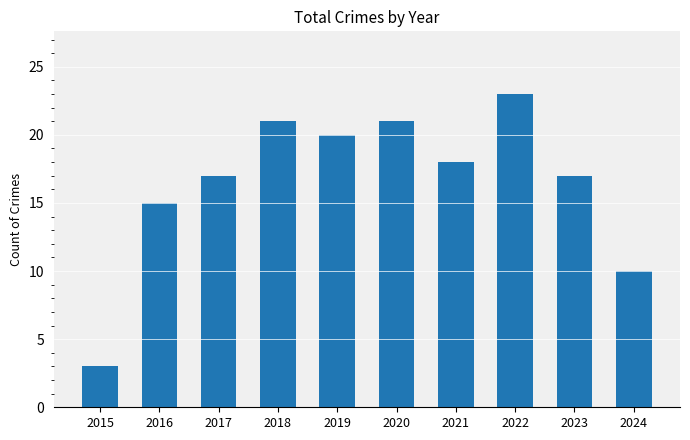

What is the change in value from 2015 to 2019?

+17